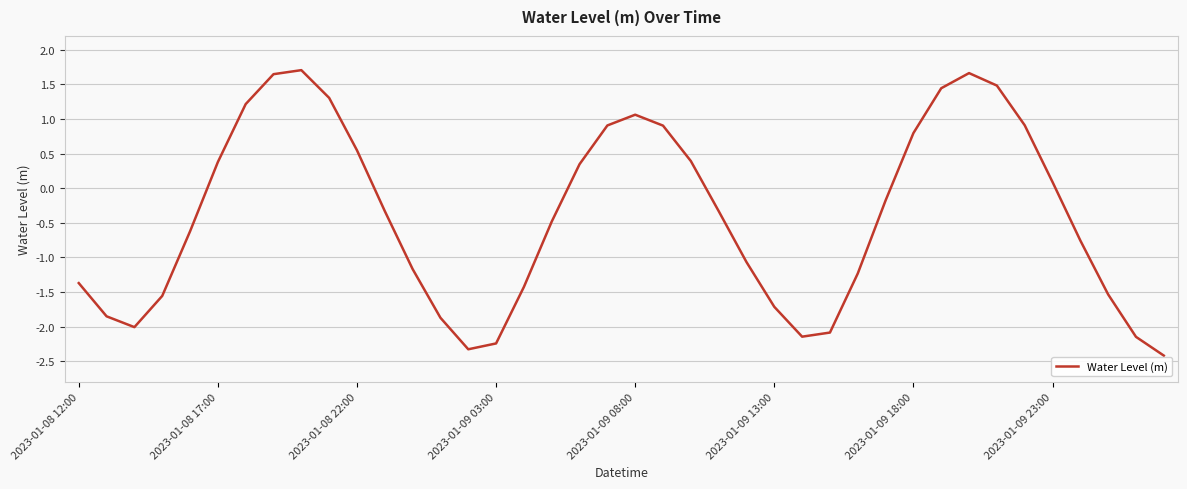

What is the smallest value displayed?

-2.4